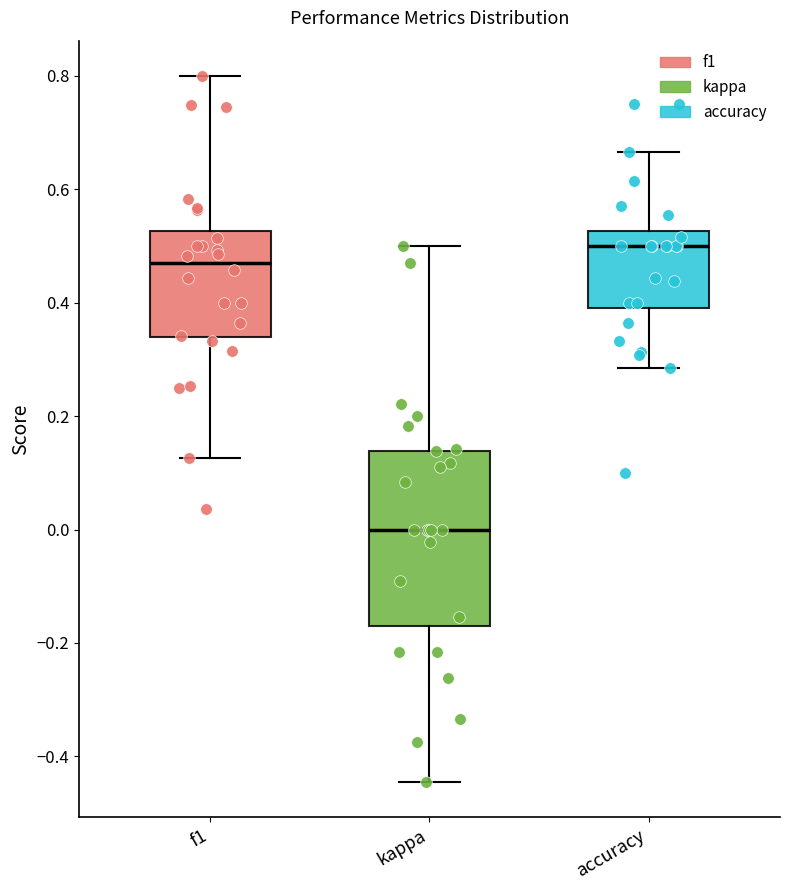

Which box has the lowest median line?

kappa